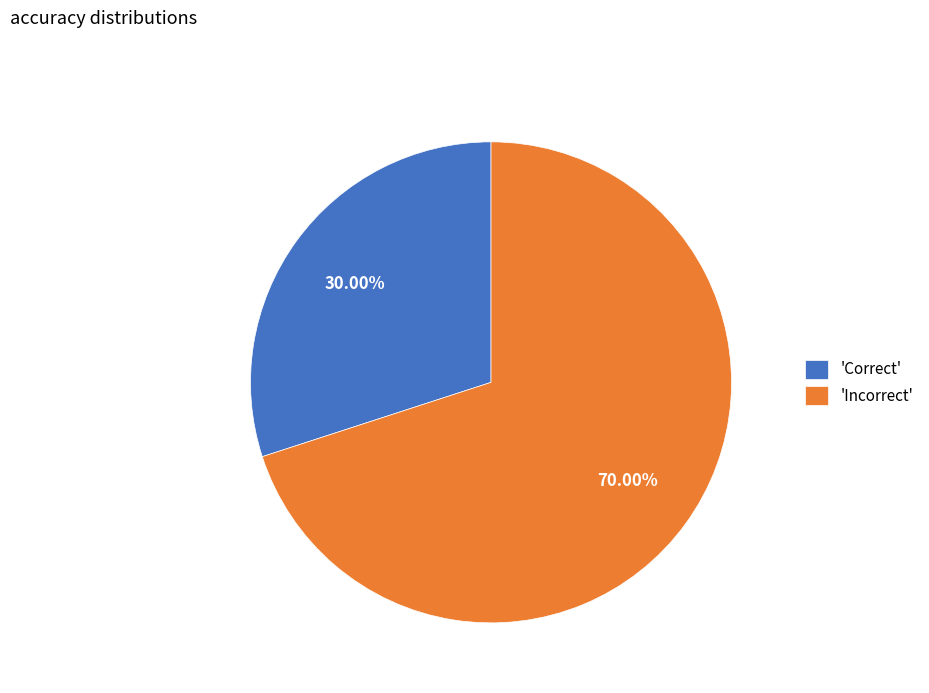

What is the majority slice?

'Incorrect'